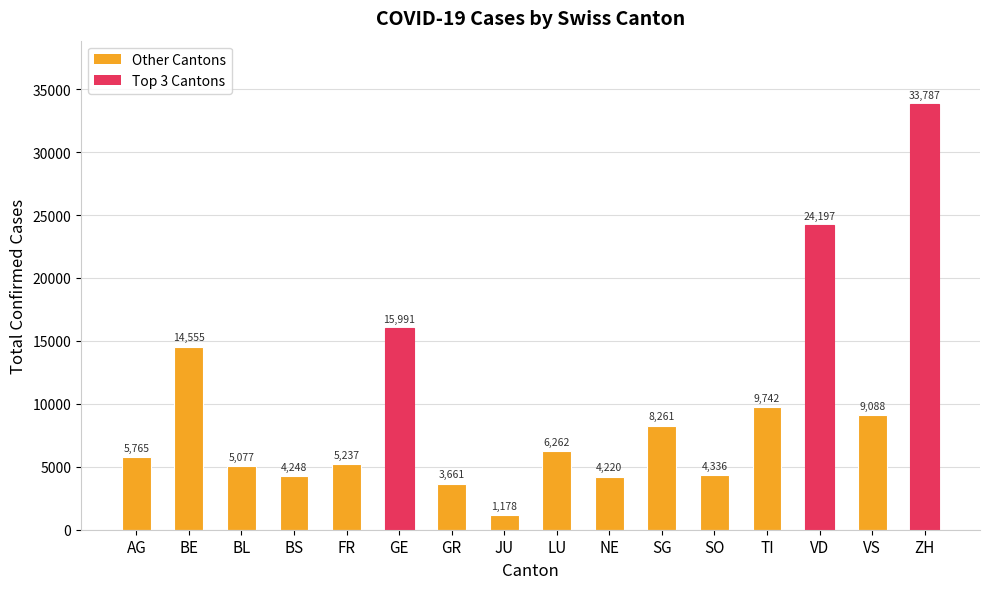

At which label does the data first exceed 6262?

BE